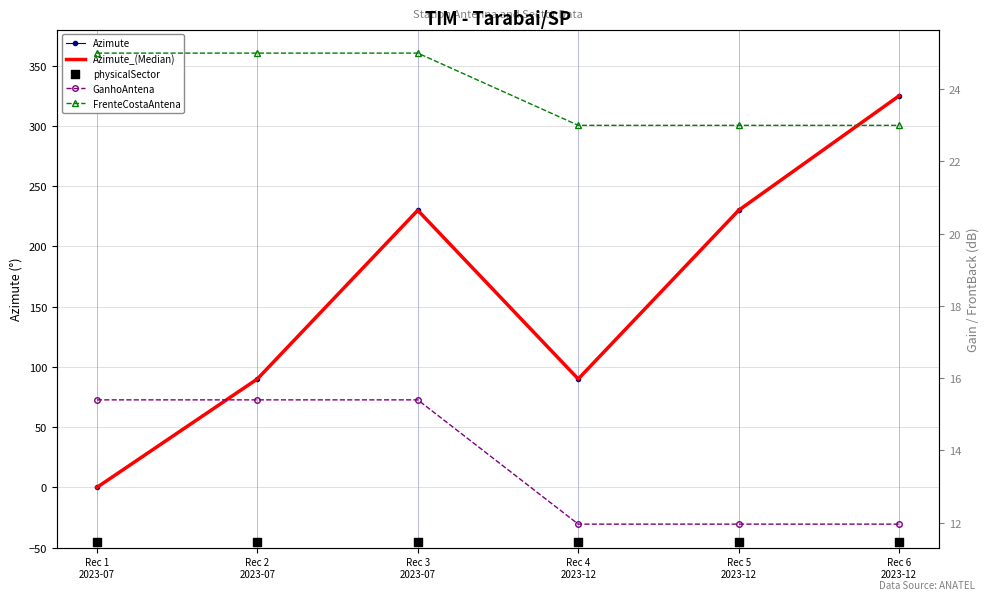

Is the value of physicalSector at Rec 6
2023-12 greater than the value of Azimute at Rec 6
2023-12?

No